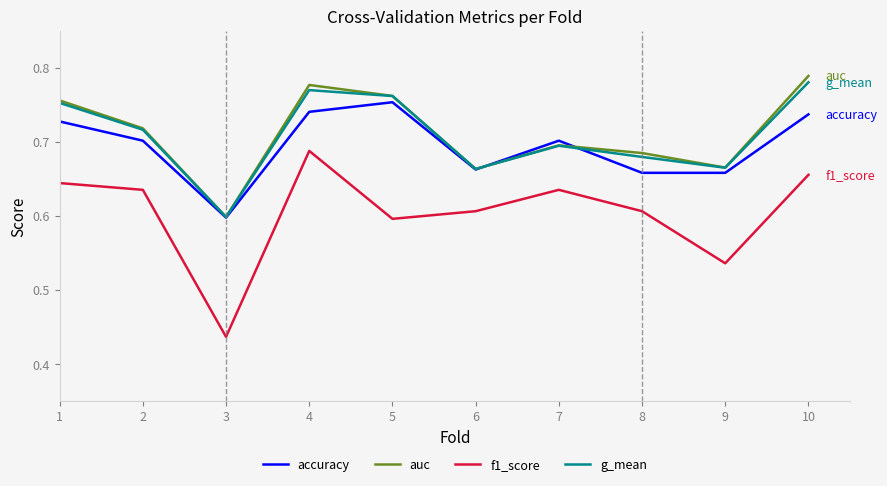

What is the total value across all series at 8?

2.6